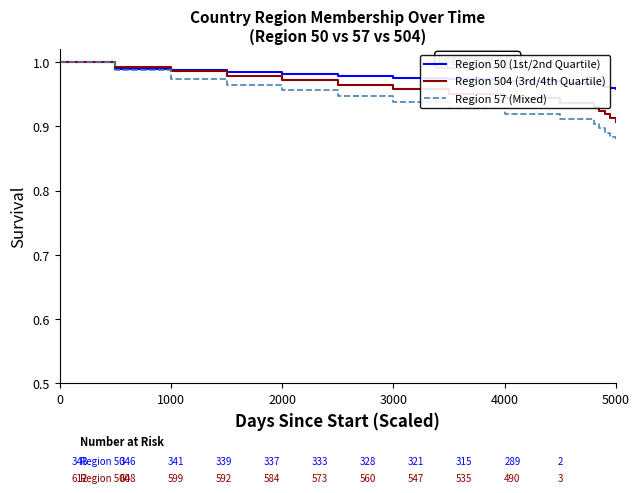

True or false: Region 57 (Mixed) has more than 2 points higher than both neighbors.

False